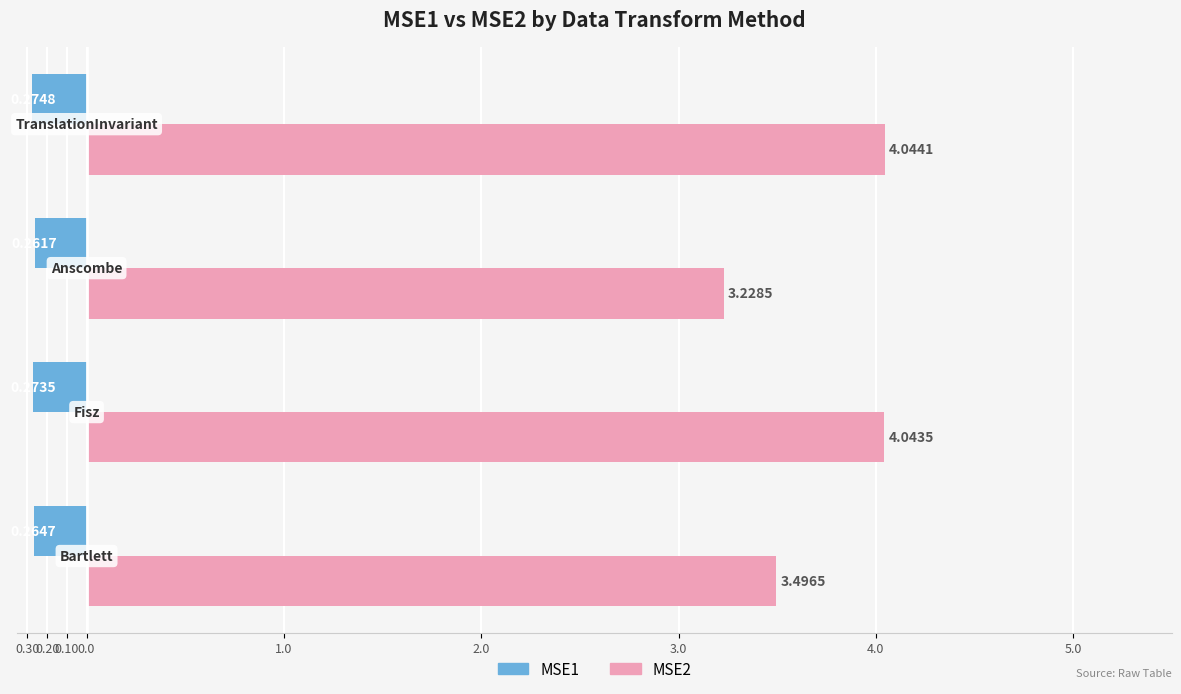

What are all the series names shown in the legend?

MSE1, MSE2